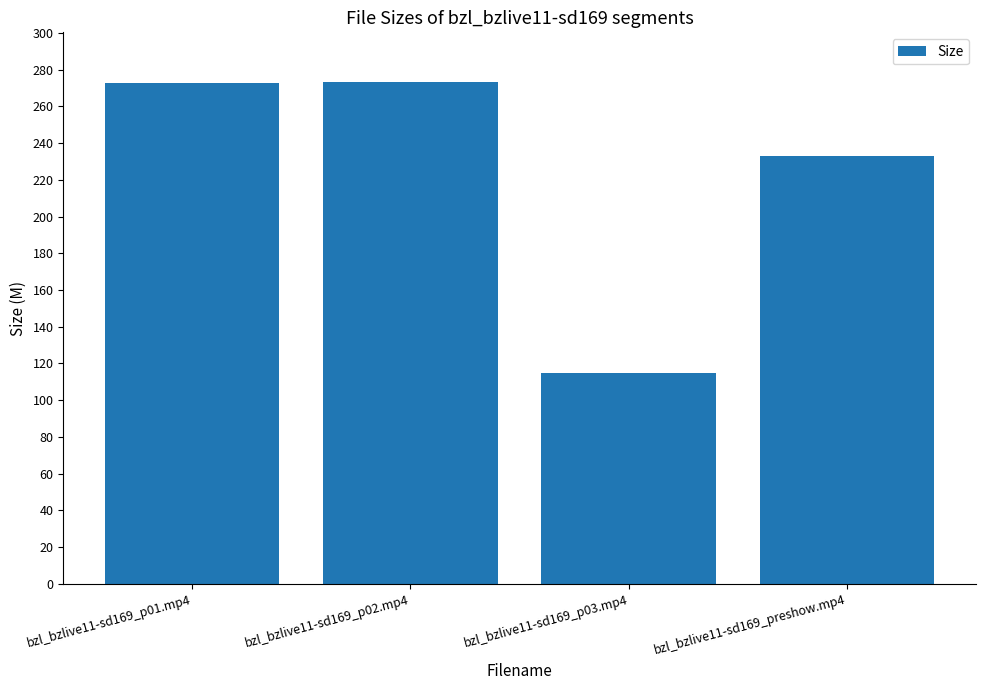

What is the maximum value shown in the chart?

272.9